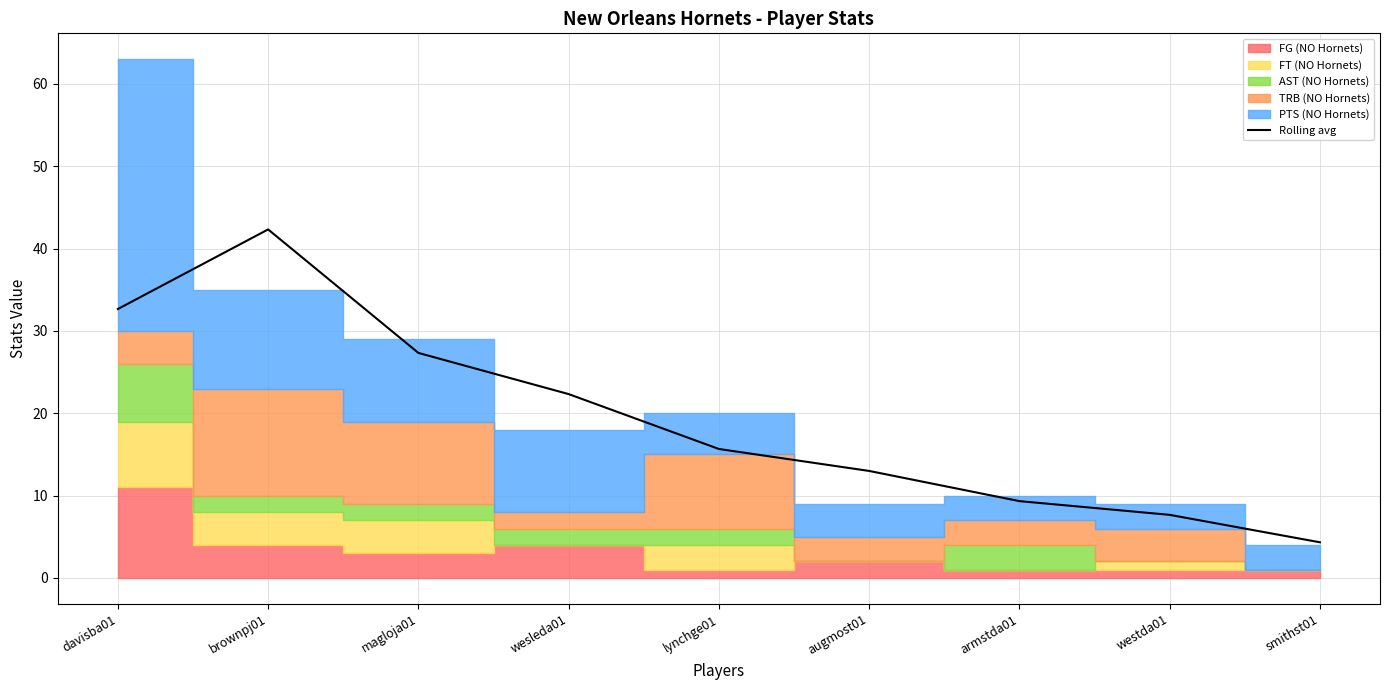

What is the label of the 6th point from the left?

augmost01